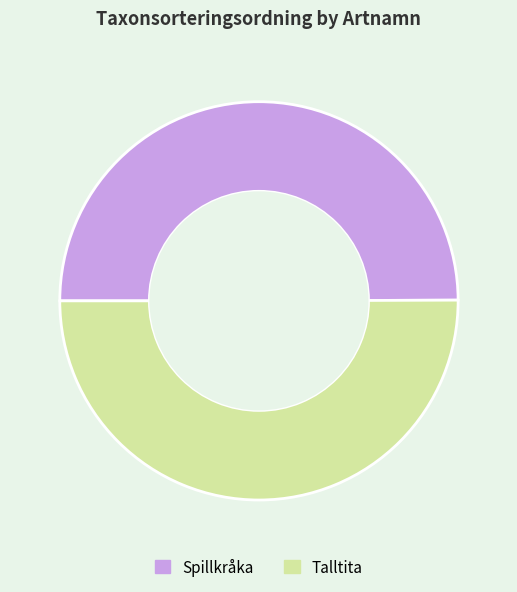

Is the sum of Talltita and Spillkråka greater than half?

Yes